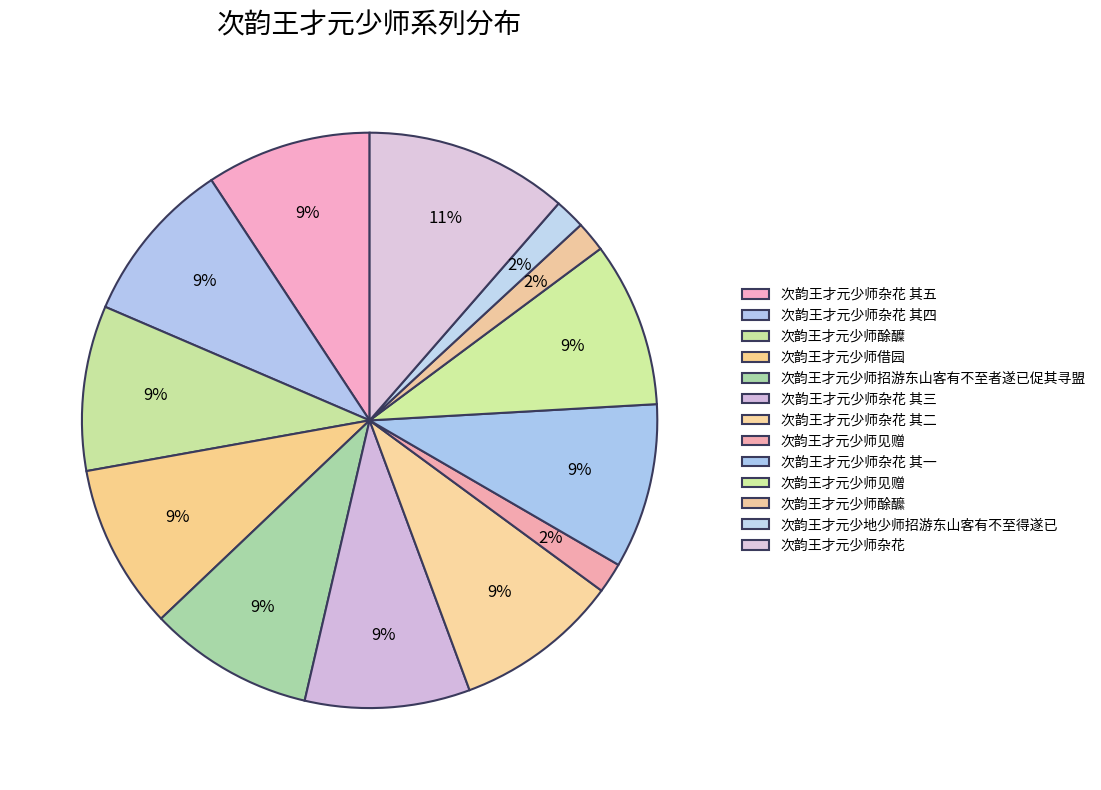

Count the number of slices in the pie.

13